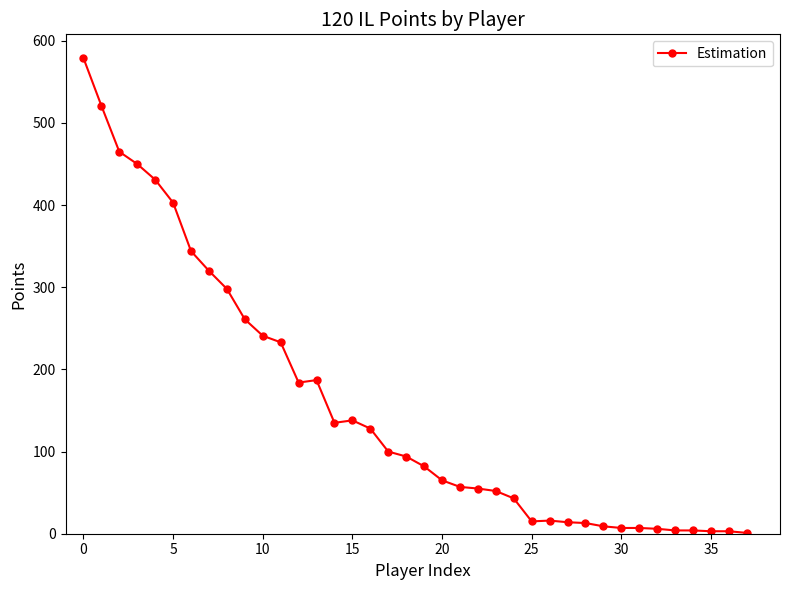

What is the difference between the second highest and second lowest values?

518